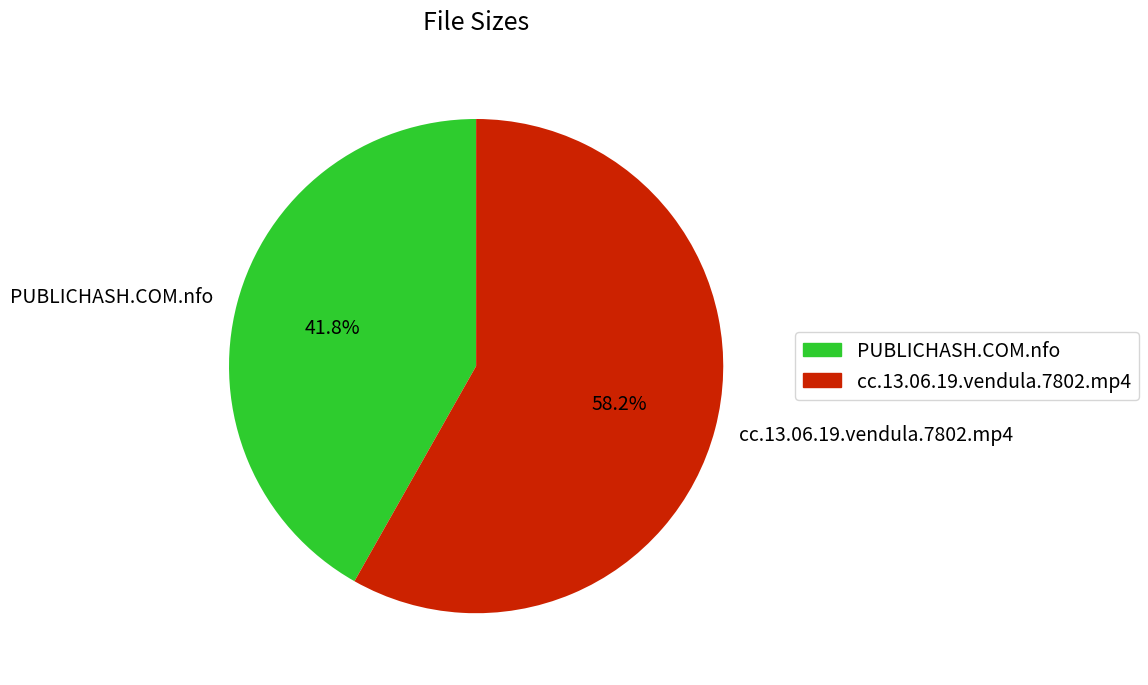

Which has a higher value, PUBLICHASH.COM.nfo or cc.13.06.19.vendula.7802.mp4?

cc.13.06.19.vendula.7802.mp4